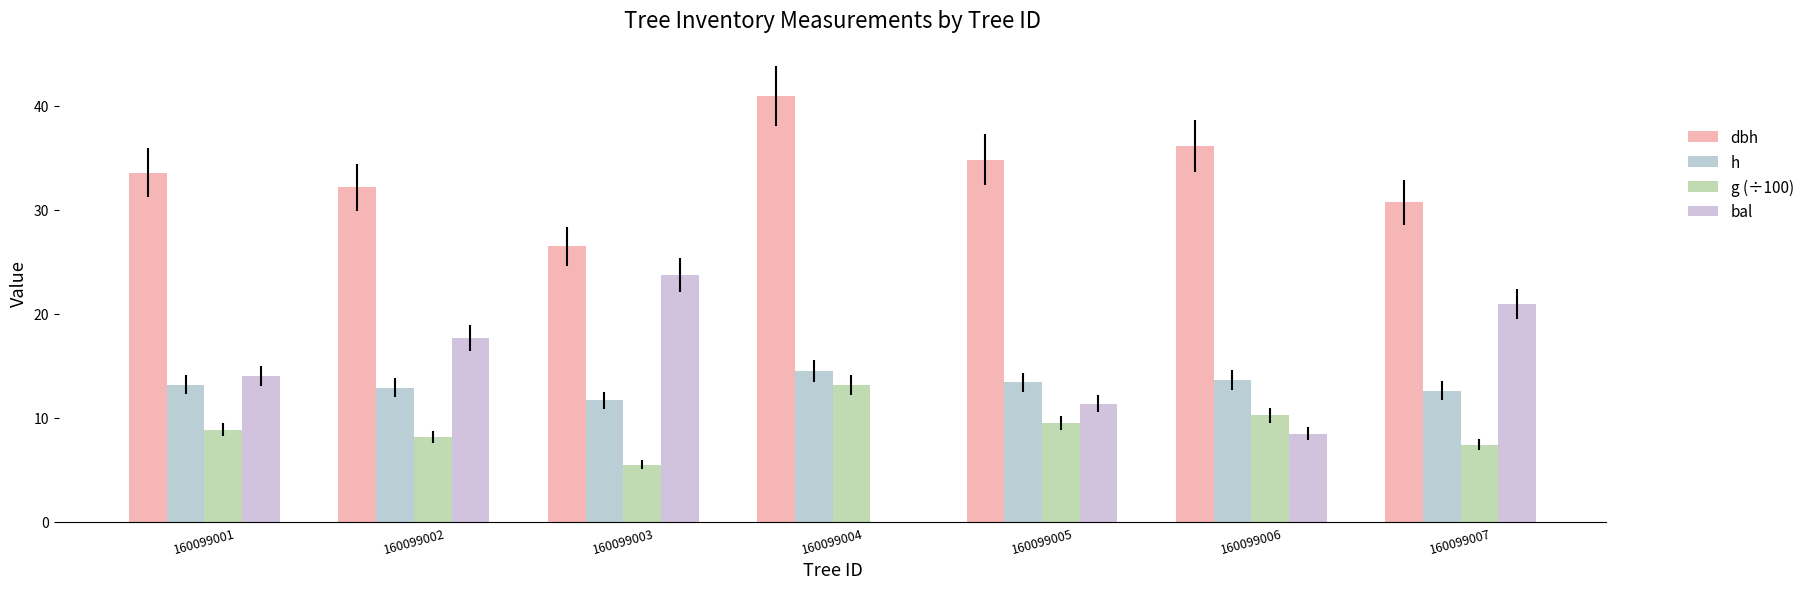

Is it true that dbh equals 30.7 at 160099007?

True